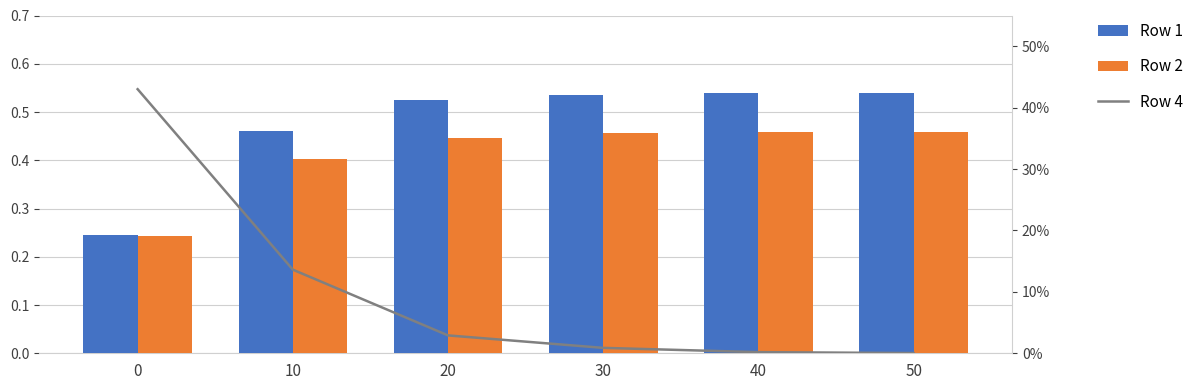

What value does the Row 2 series have at 30?

0.5